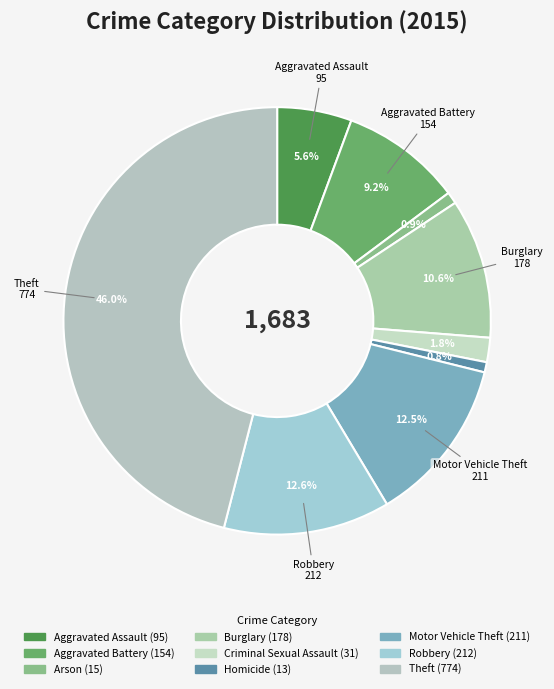

Does Burglary represent more than half of the total?

No